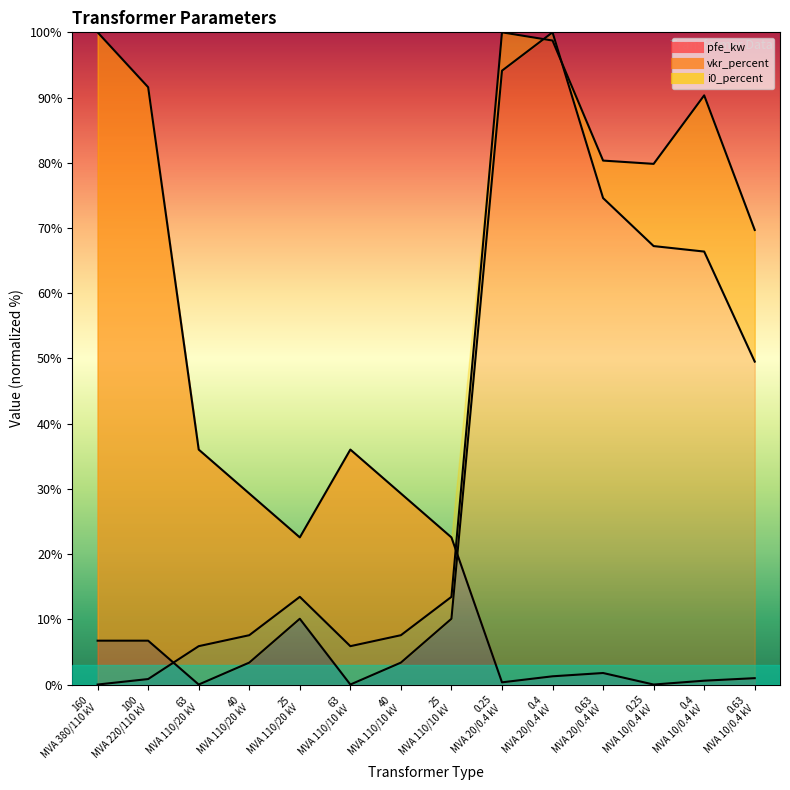

Between which two adjacent categories do i0_percent and vkr_percent first intersect?

100 MVA 220/110 kV and 63 MVA 110/20 kV